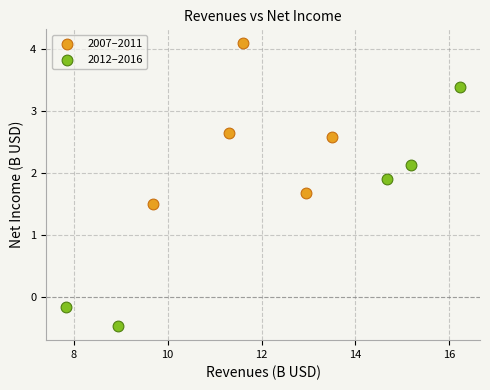

Which series reaches the maximum Y coordinate?

2007–2011